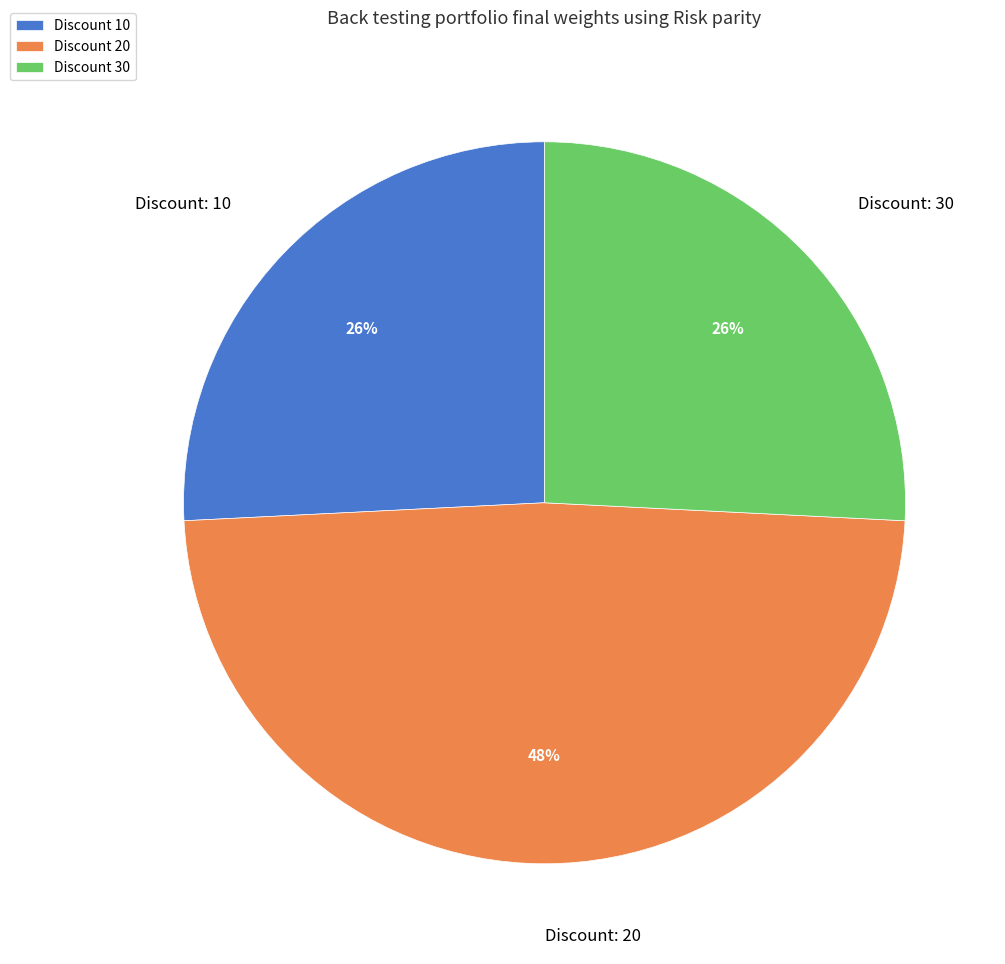

Do Discount 30 and Discount 10 together represent more than half of the pie?

Yes